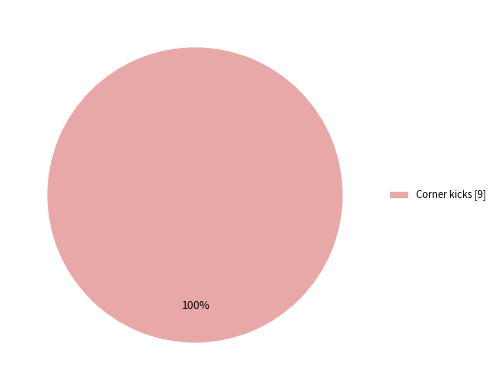

To the nearest percent, what portion does Corner kicks [9] represent?

100%